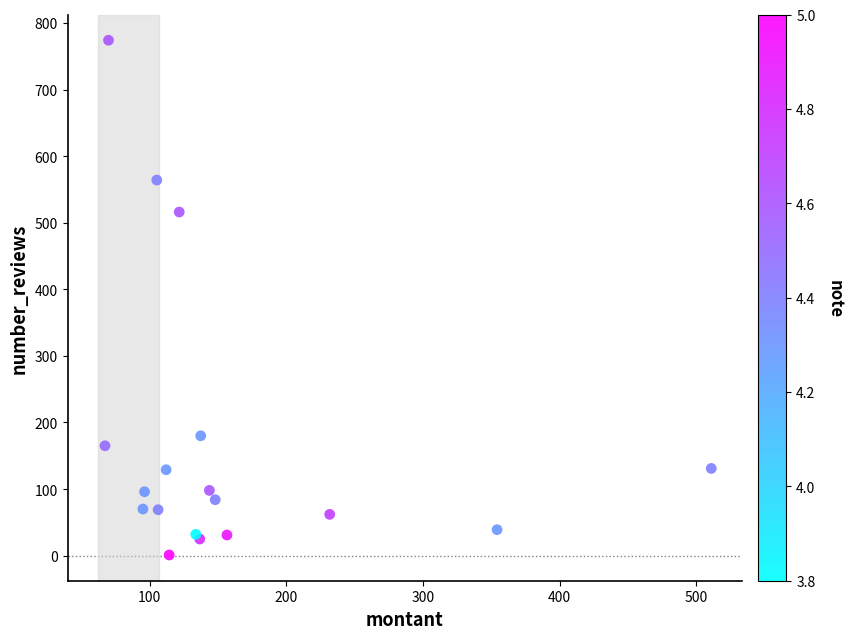

What Y value in the scatter plot is closest to 387?

516